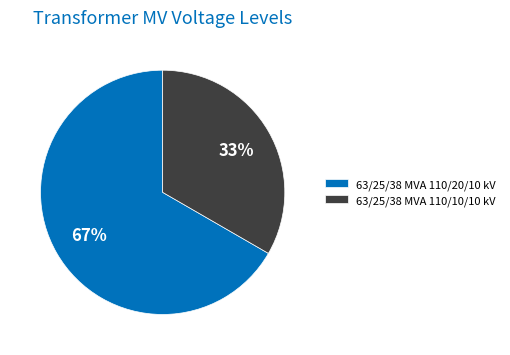

Approximately how many times larger is the value at 63/25/38 MVA 110/20/10 kV compared to 63/25/38 MVA 110/10/10 kV?

2.0